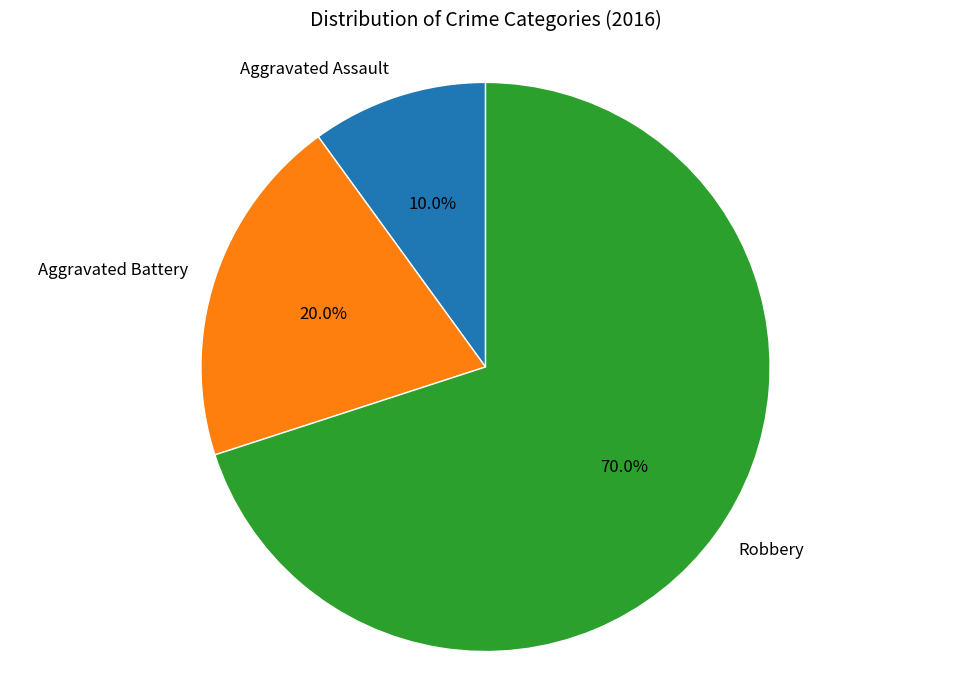

What percentage is the Robbery slice, to the nearest percent?

70%